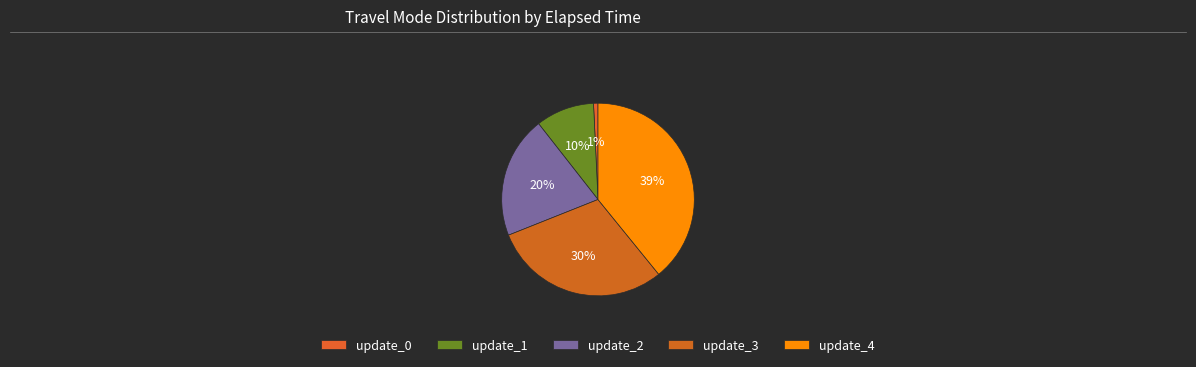

To the nearest percent, what is the average slice percentage?

20%